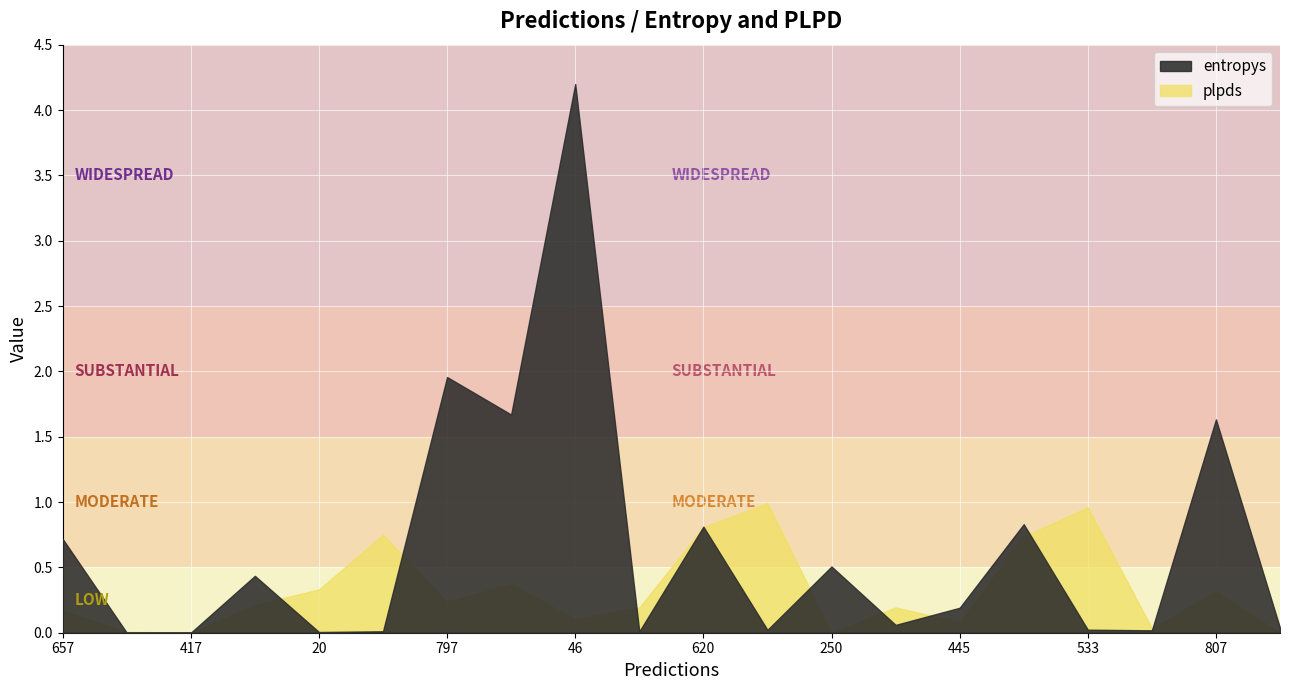

At which category does the chart reach its peak across all series?

46